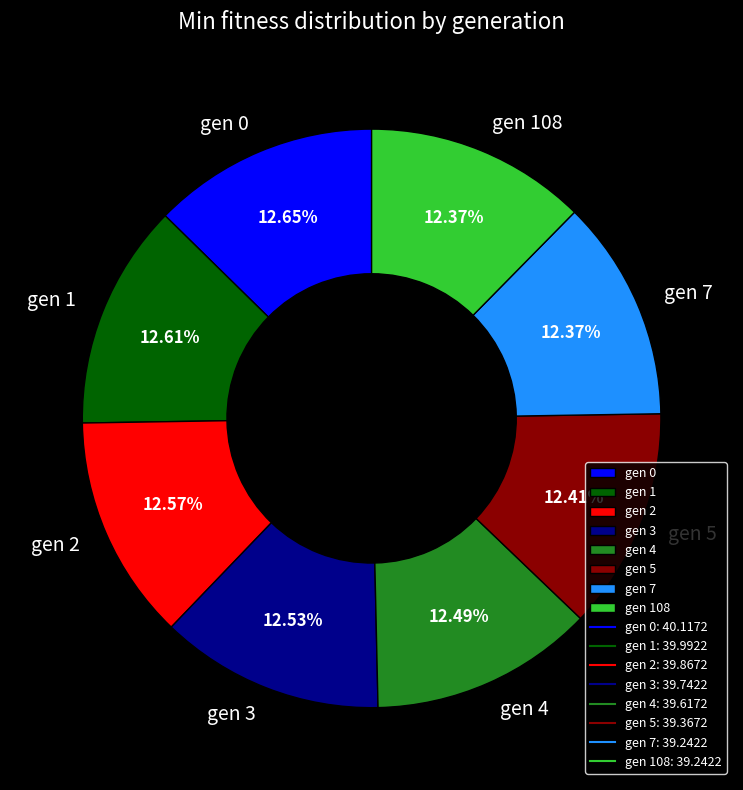

What is the ratio of the value at gen 108 to the value at gen 7?

1.0